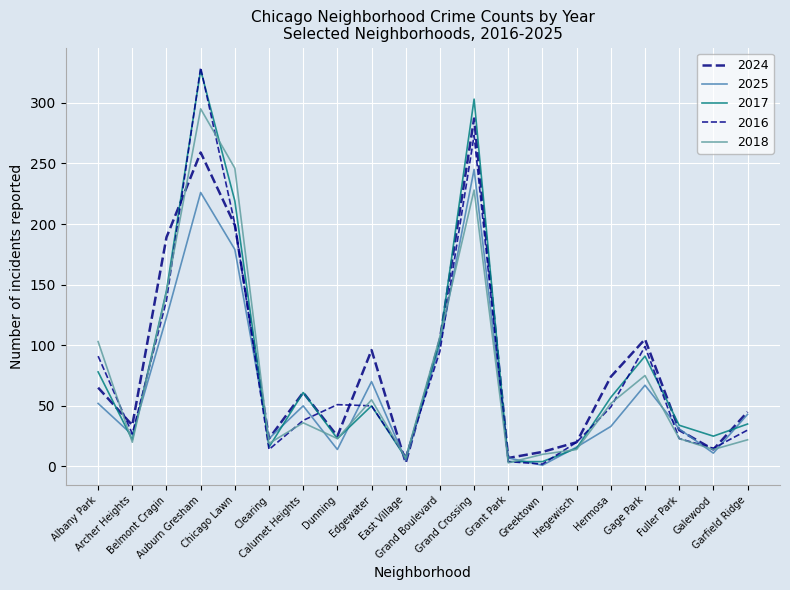

Which category has the highest value across all series?

Auburn Gresham